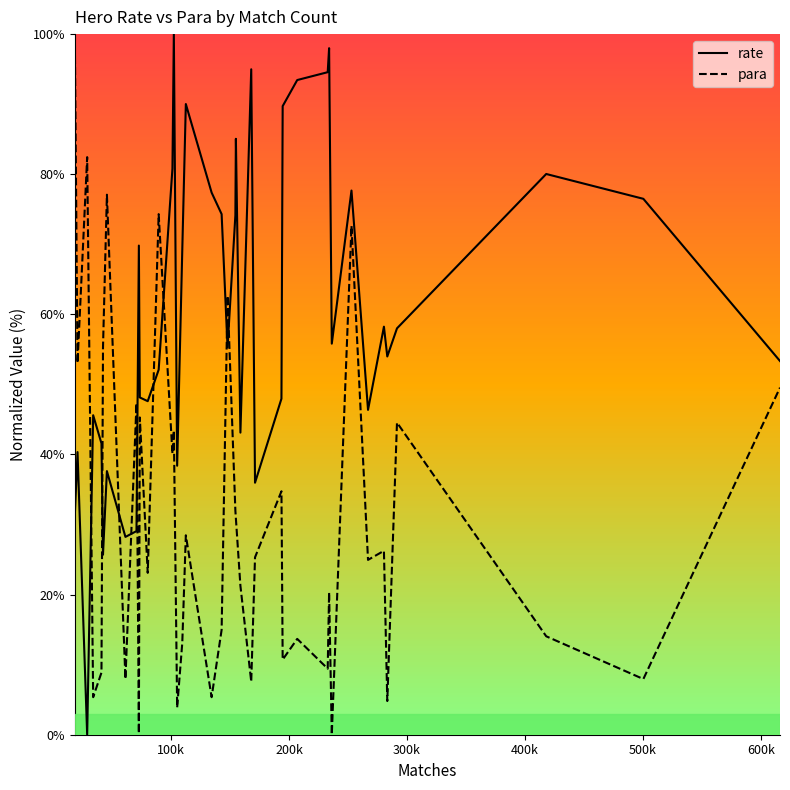

Which series ends up on top after the final intersection of rate and para?

rate